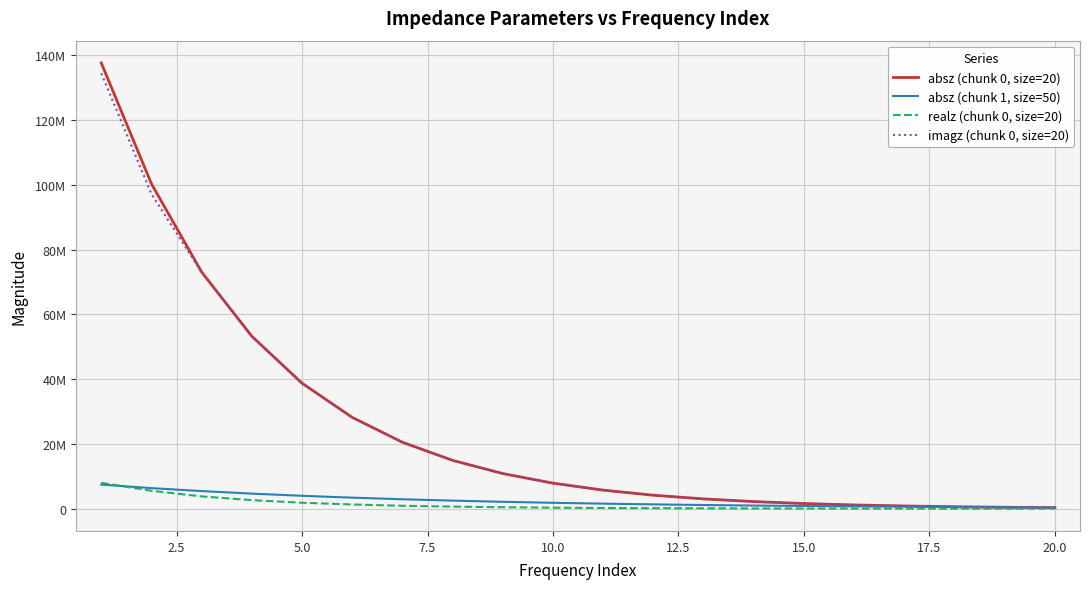

What are all the series names shown in the legend?

absz (chunk 0, size=20), absz (chunk 1, size=50), realz (chunk 0, size=20), imagz (chunk 0, size=20)